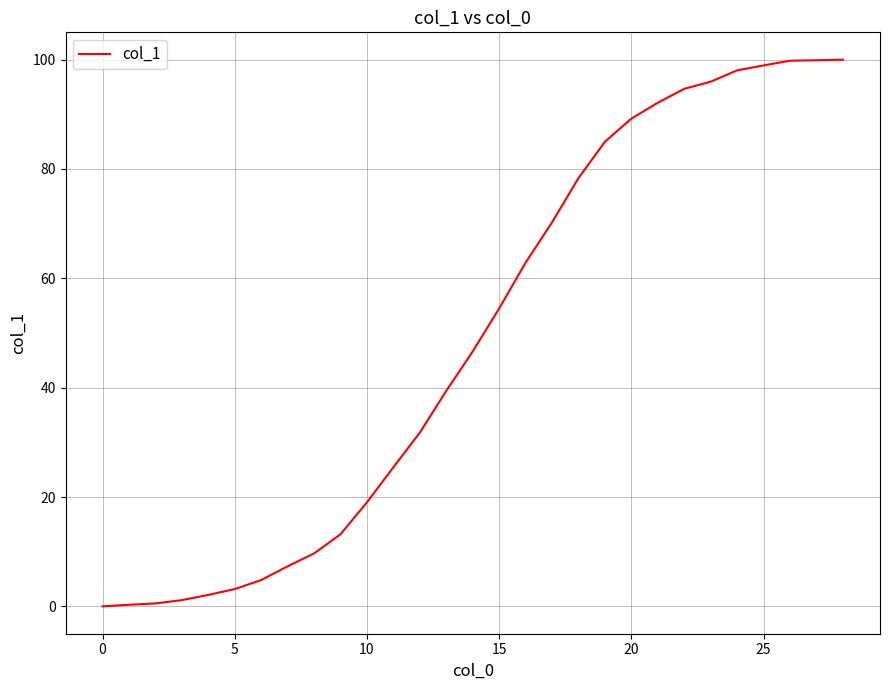

How many categories are shown in the chart?

29